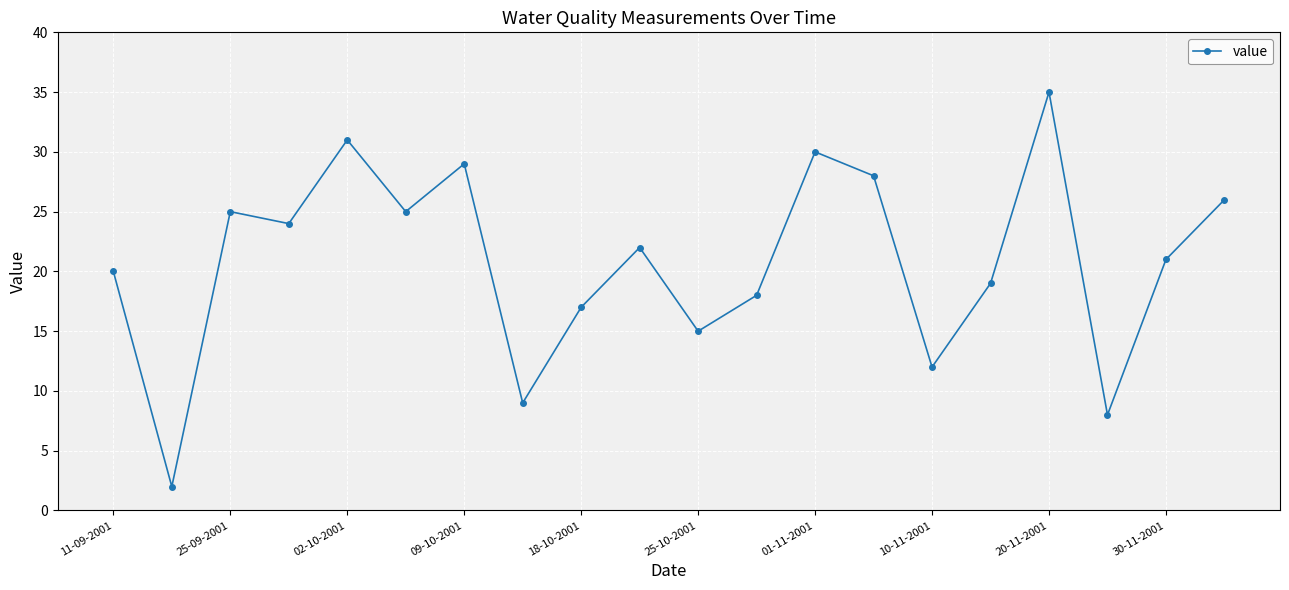

How many interior local peaks (higher than both neighbors) does the data have?

6